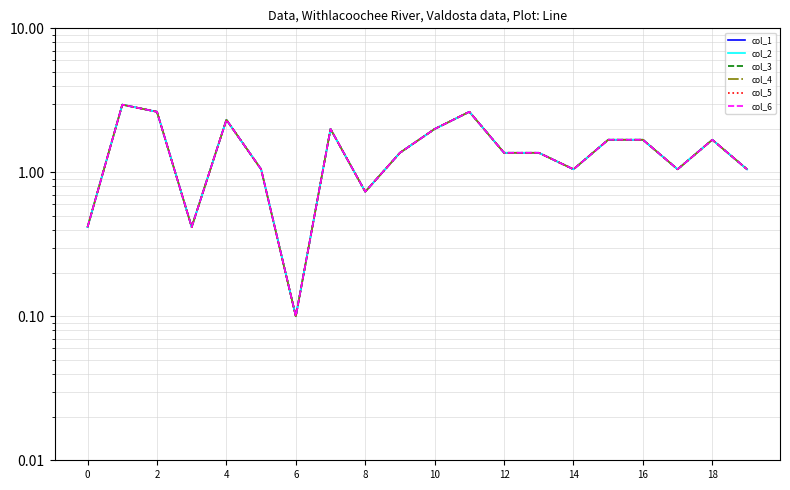

What is the difference between the maximum and minimum values in the col_2 series?

2.8